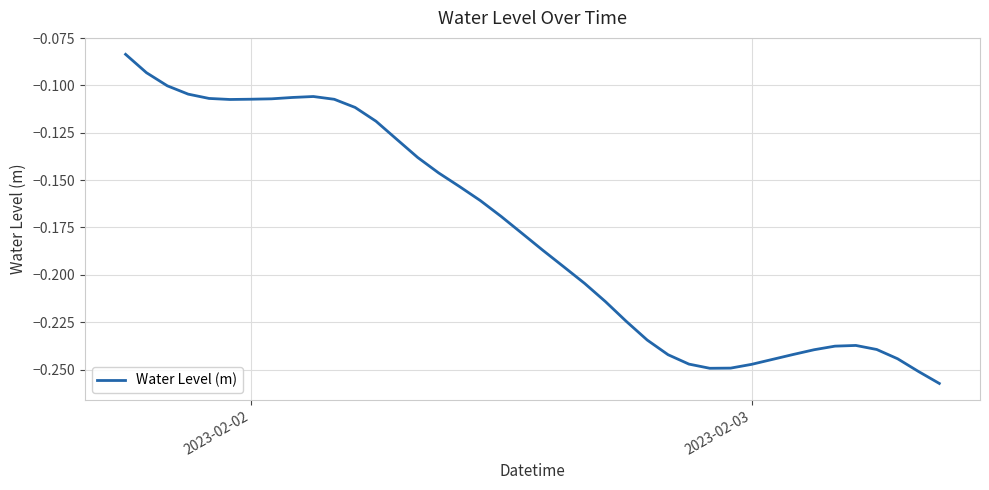

Does the chart have visible grid lines?

Yes